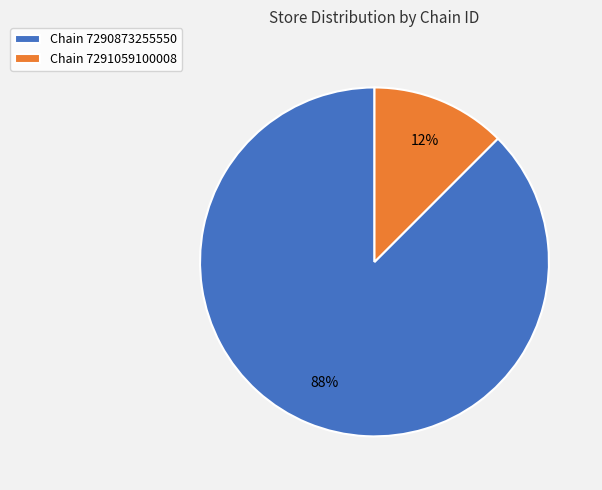

How many segments does this pie chart have?

2